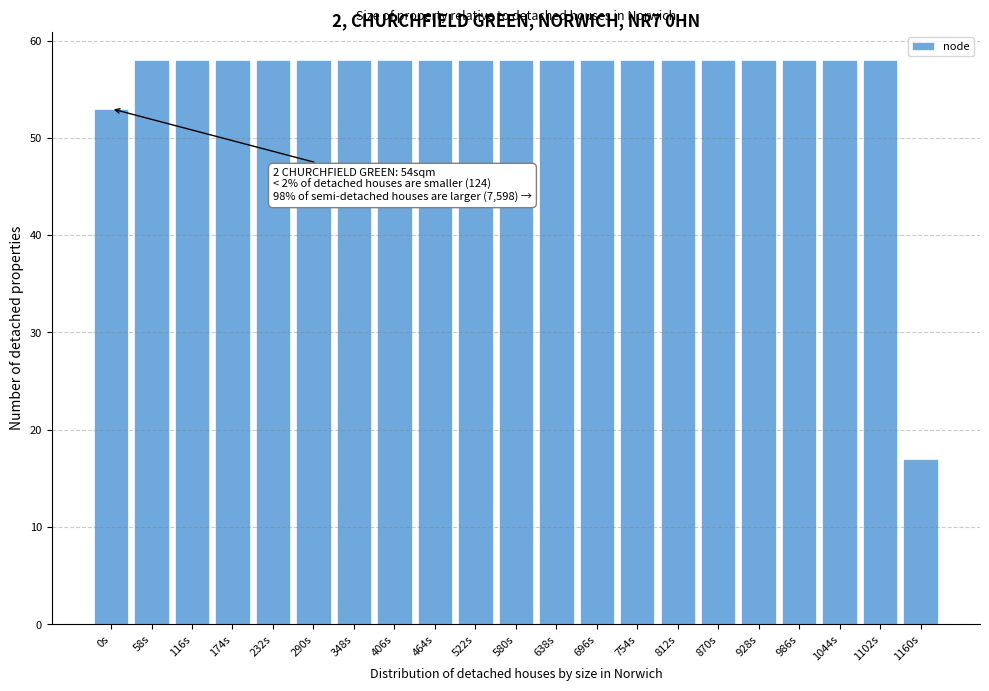

Reading left to right, list all the values displayed in this chart.

53	58	58	58	58	58	58	58	58	58	58	58	58	58	58	58	58	58	58	58	17